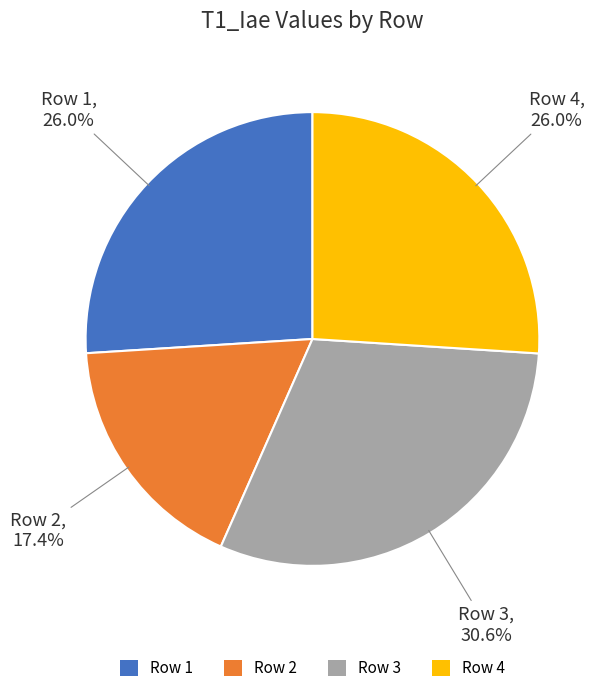

To the nearest percent, what is the difference between the largest and smallest slice percentages?

13%